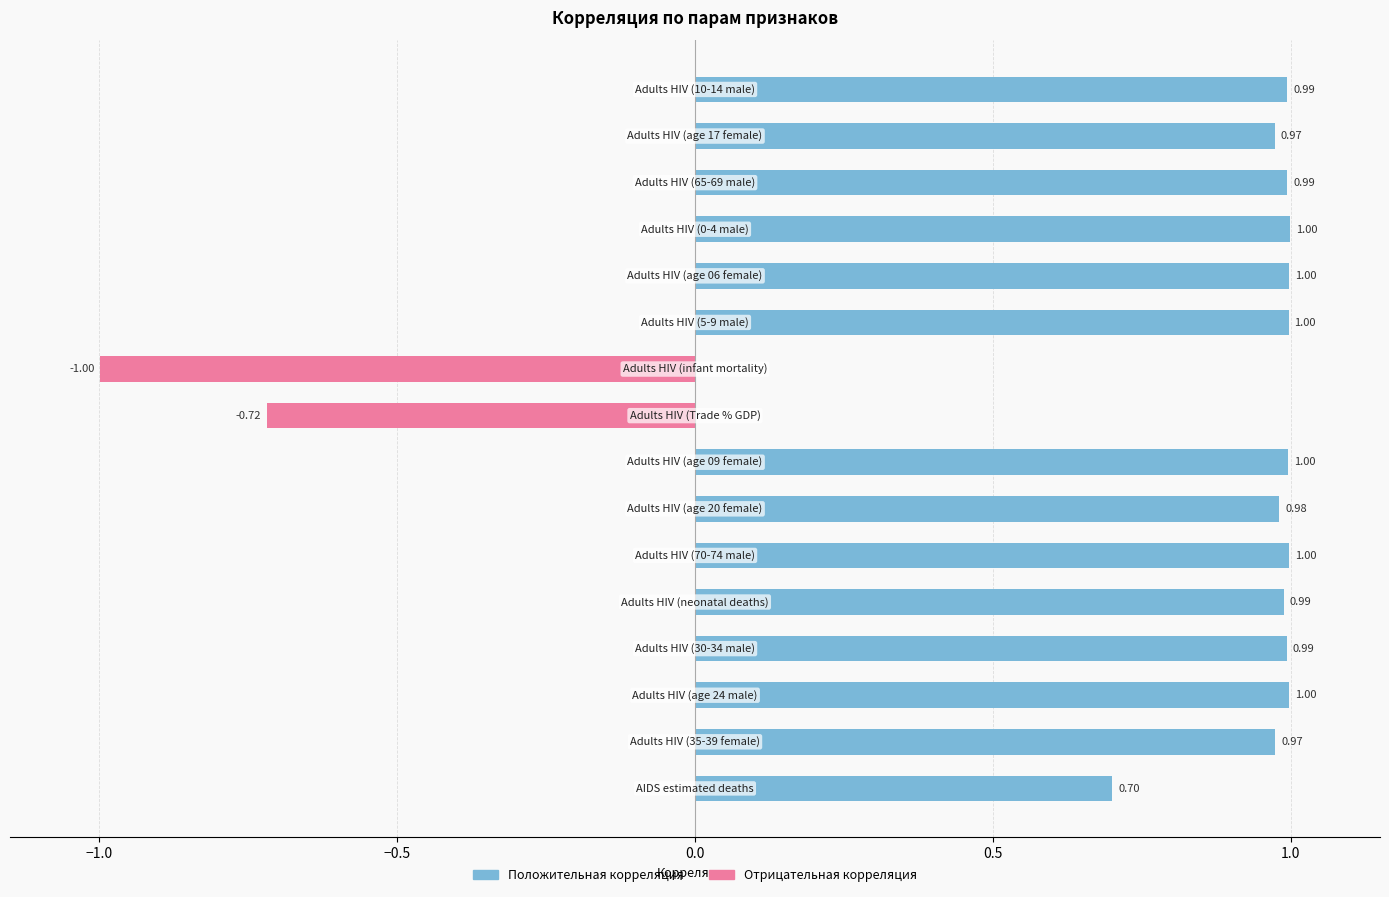

Does the chart contain stacked bars?

No